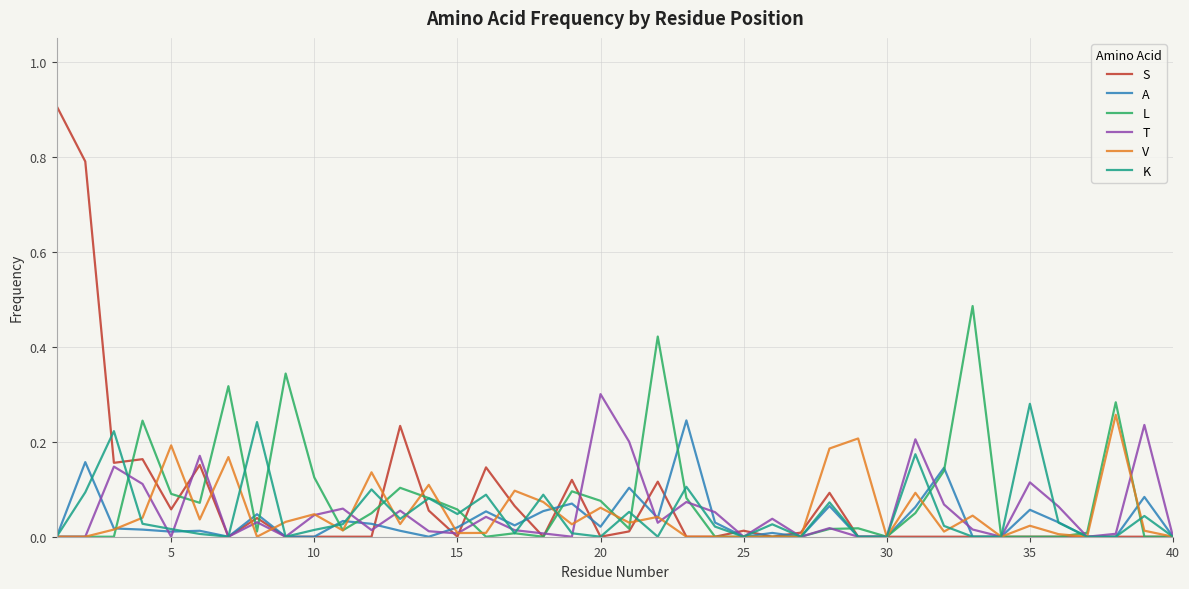

What is the sum of all L values?

3.2